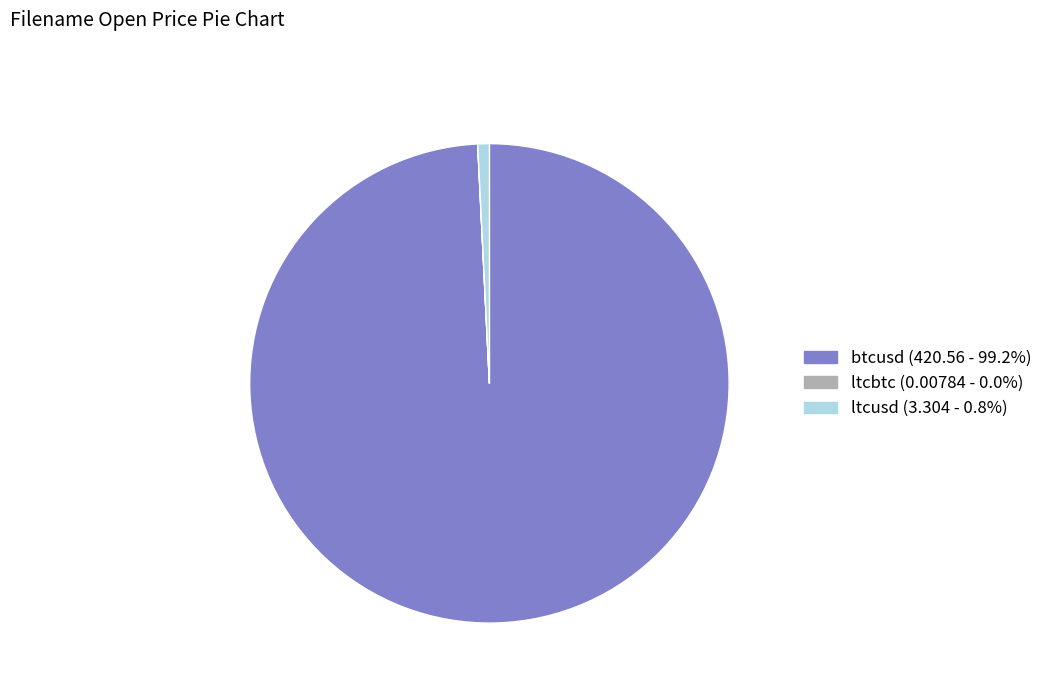

What is the ratio of the value at btcusd to the value at ltcusd?

127.3